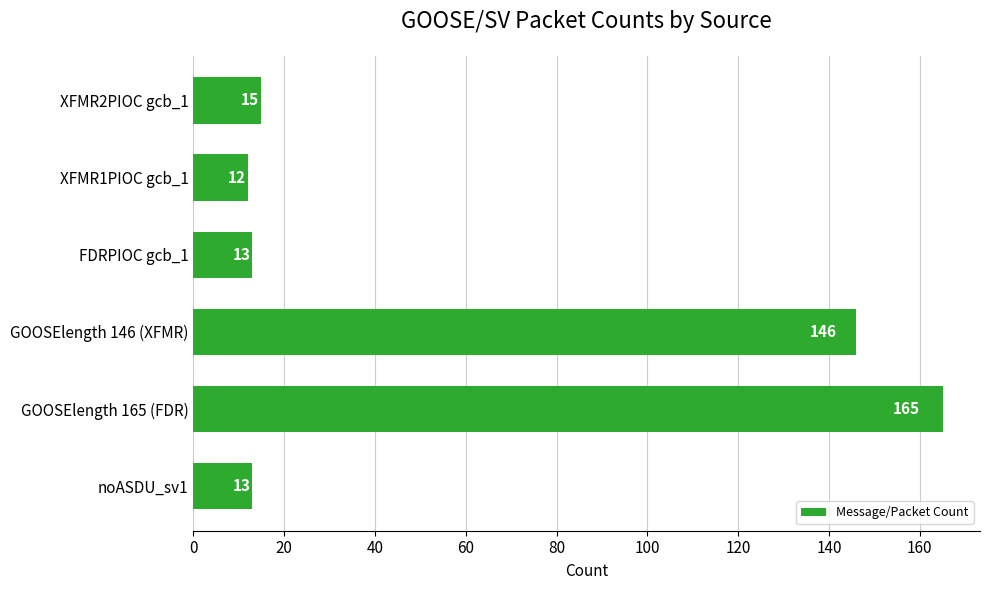

What is the ratio of the value at GOOSElength 146 (XFMR) to the value at XFMR1PIOC gcb_1?

12.2